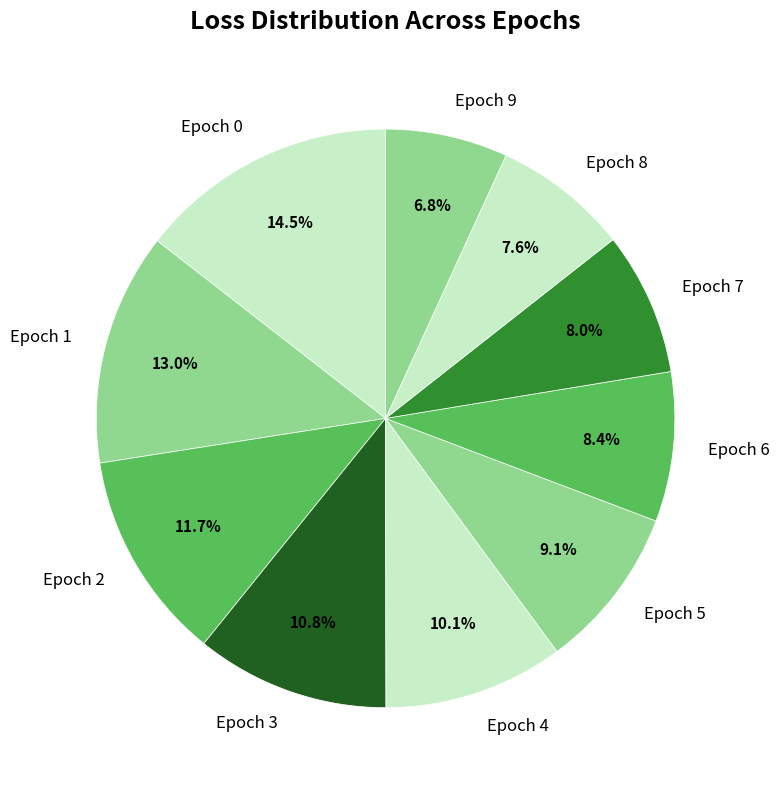

Which category has the smallest portion of the pie?

Epoch 9